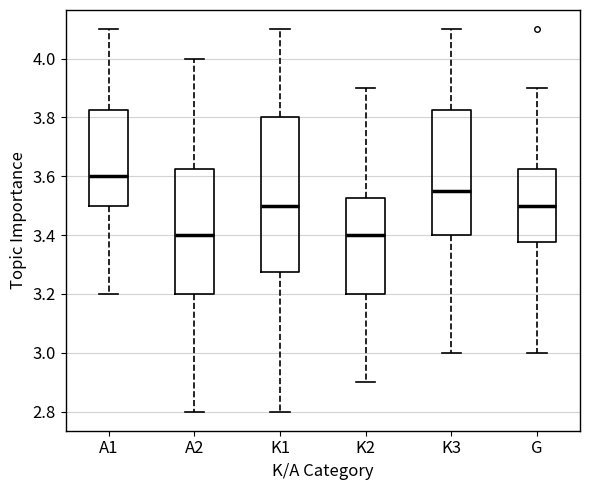

Where does the median line of the box for A1 sit on the y-axis? The values are not printed on the chart, so give them approximately, as read against the axis.

3.60